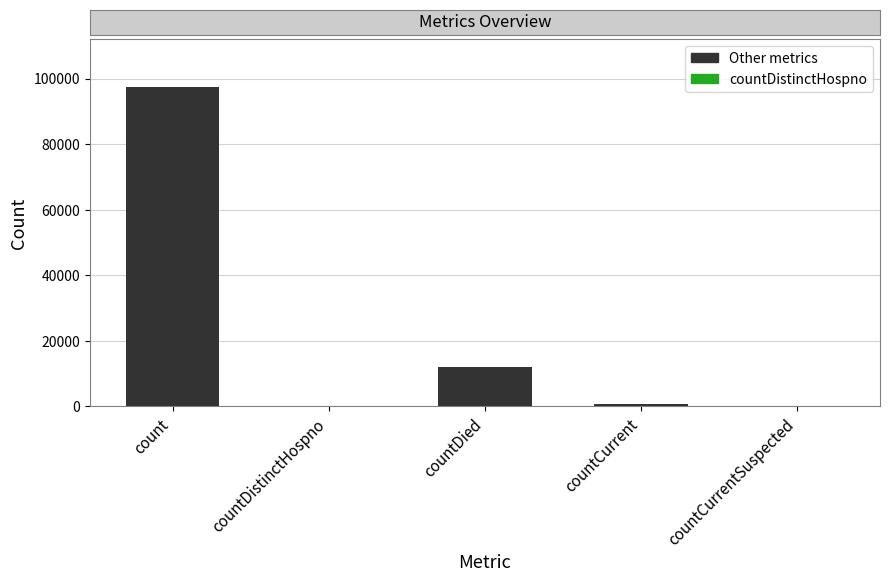

Which has a higher value, count or countCurrentSuspected?

count